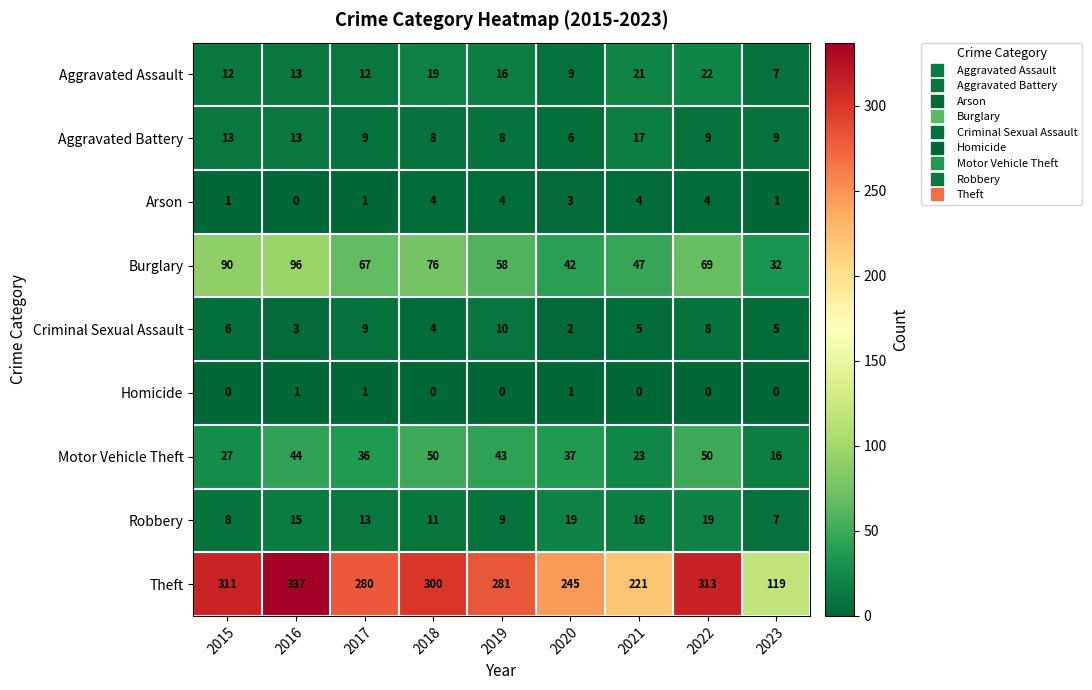

Where is Aggravated Assault nearest to the value 14?

2016